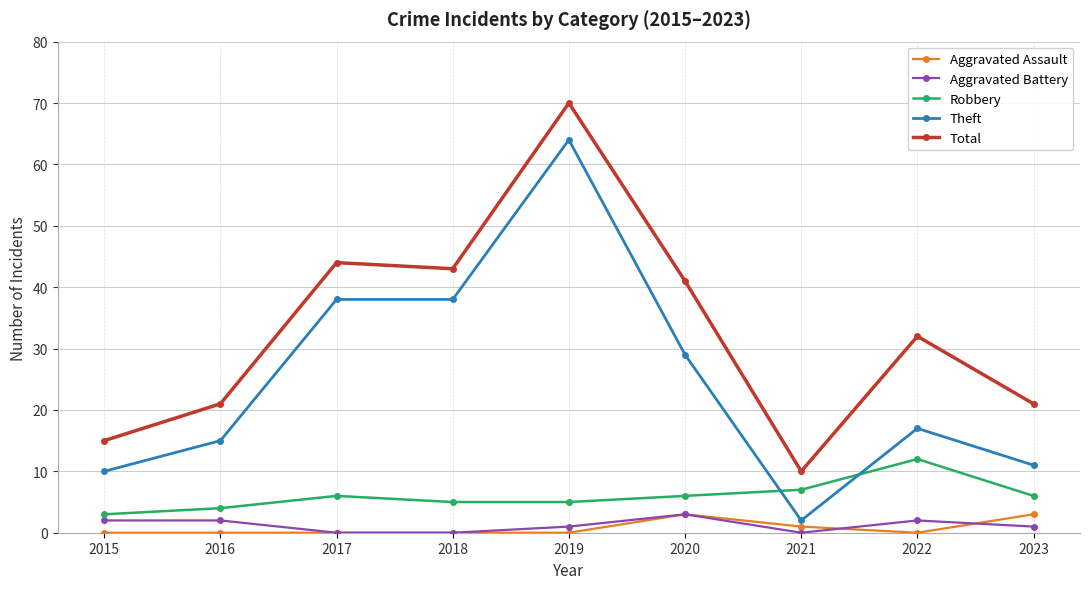

Reading left to right, extract all data points from this chart.

Aggravated Assault: 0	0	0	0	0	3	1	0	3
Aggravated Battery: 2	2	0	0	1	3	0	2	1
Robbery: 3	4	6	5	5	6	7	12	6
Theft: 10	15	38	38	64	29	2	17	11
Total: 15	21	44	43	70	41	10	32	21